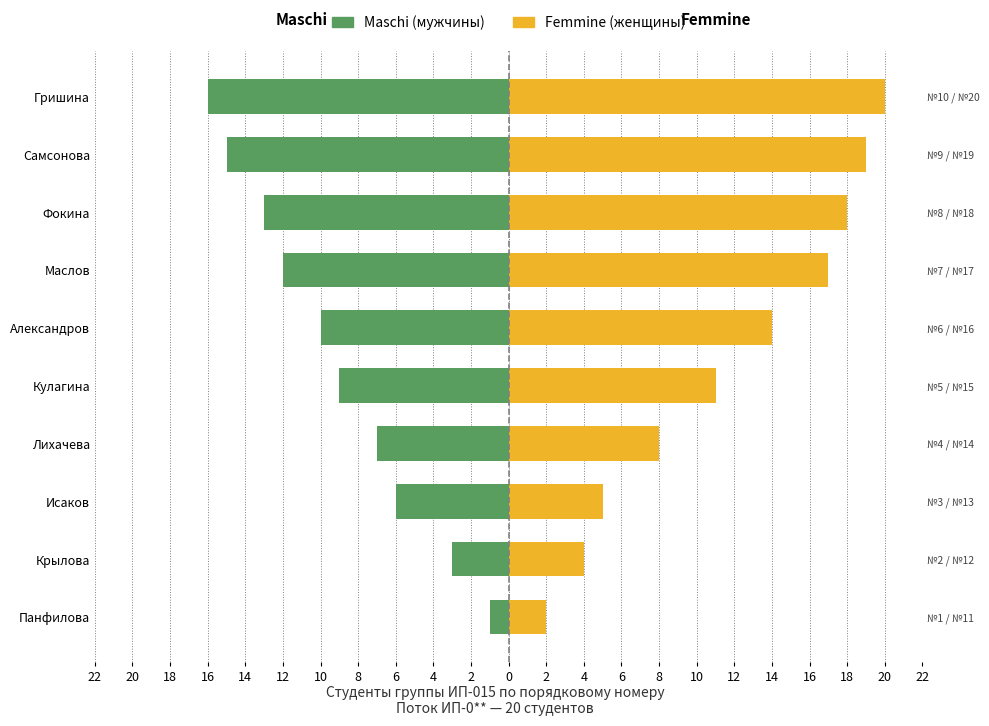

At Александров, list the series in order from smallest to largest.

Maschi, Femmine